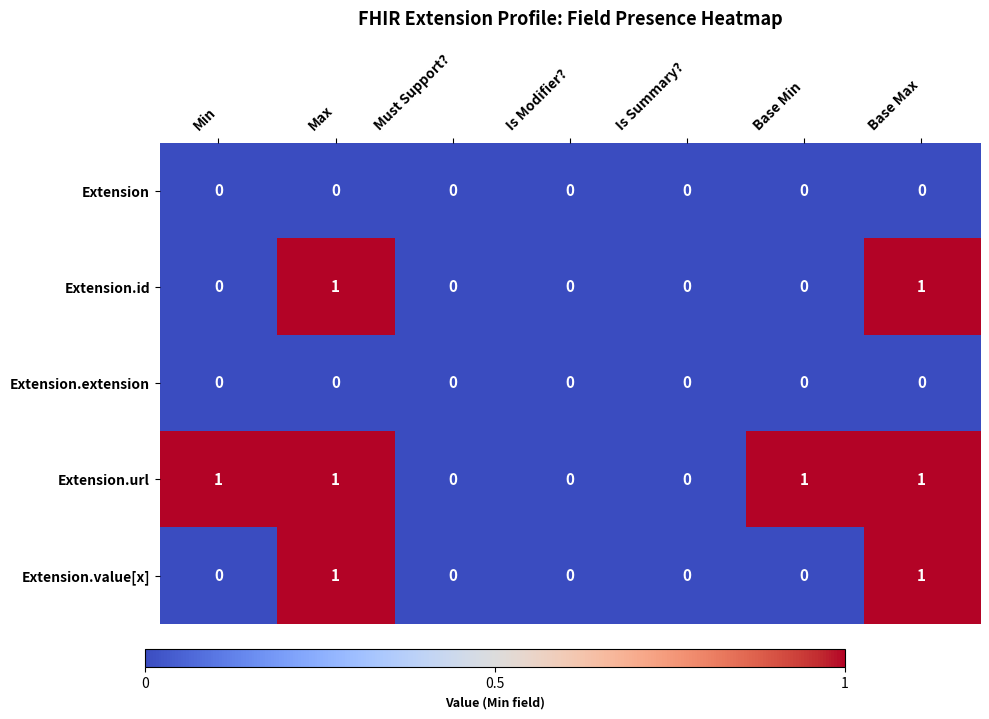

What is the sum of all Extension.url values?

4